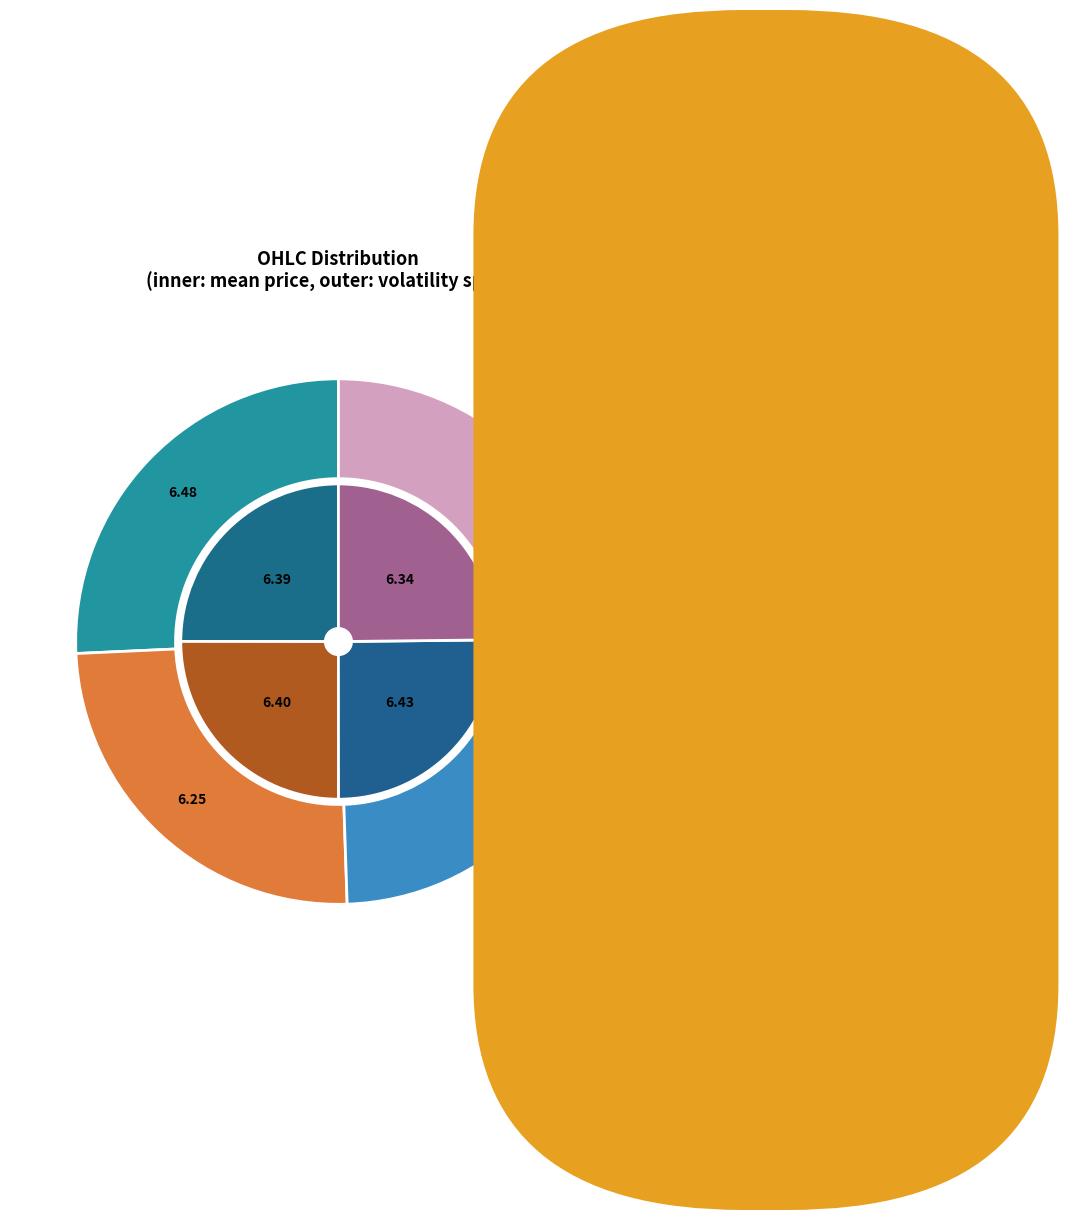

Which series has the largest range (max minus min)?

low